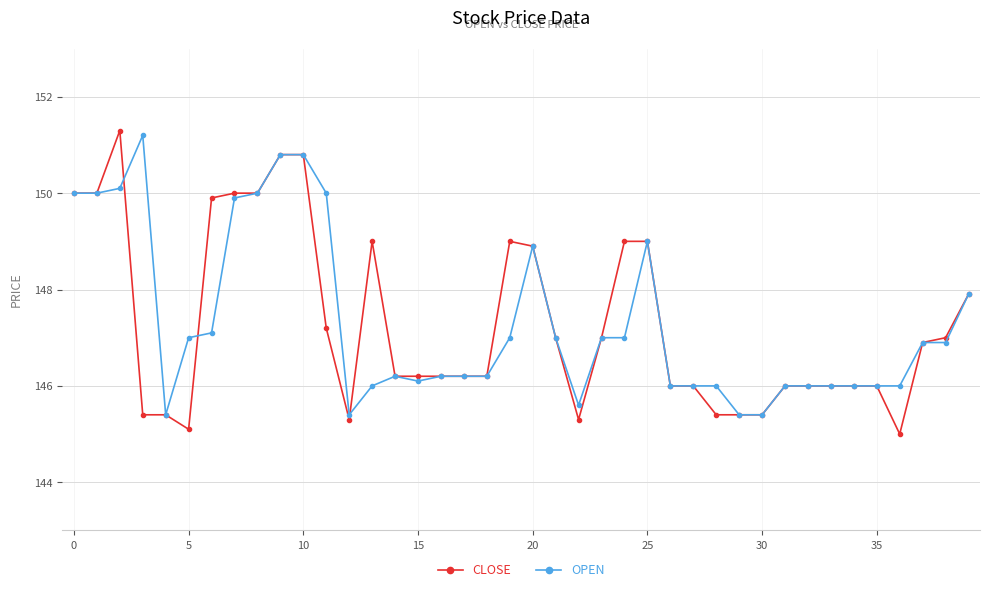

What is the value of the CLOSE point at the 18th from the left?

146.2